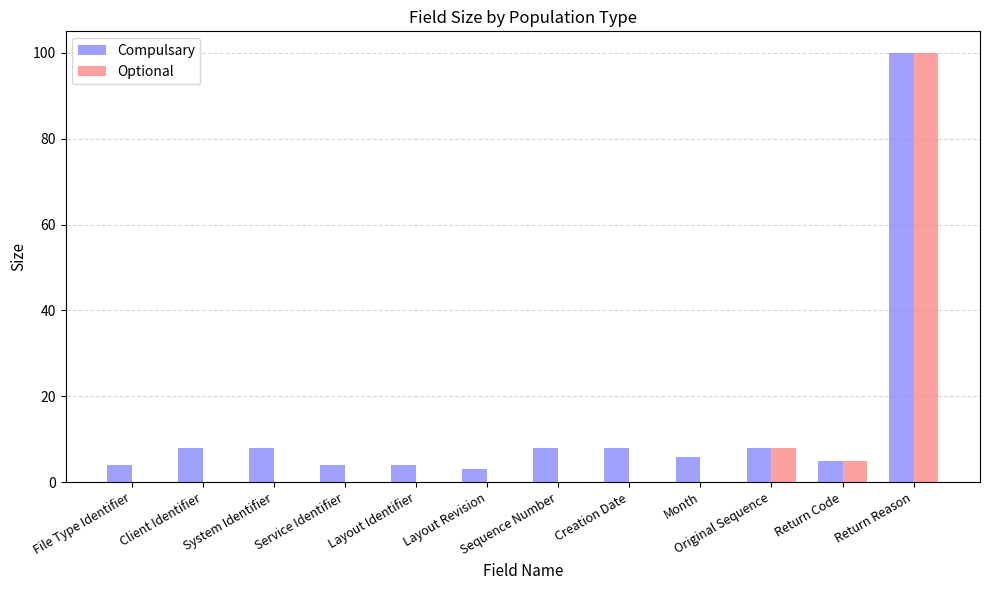

Which series has the largest total across all categories?

Compulsary